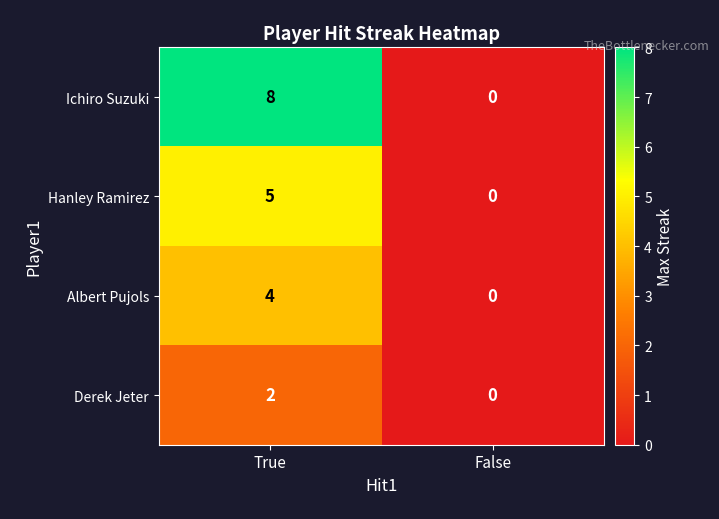

Rank the series at True from lowest to highest value.

Derek Jeter, Albert Pujols, Hanley Ramirez, Ichiro Suzuki